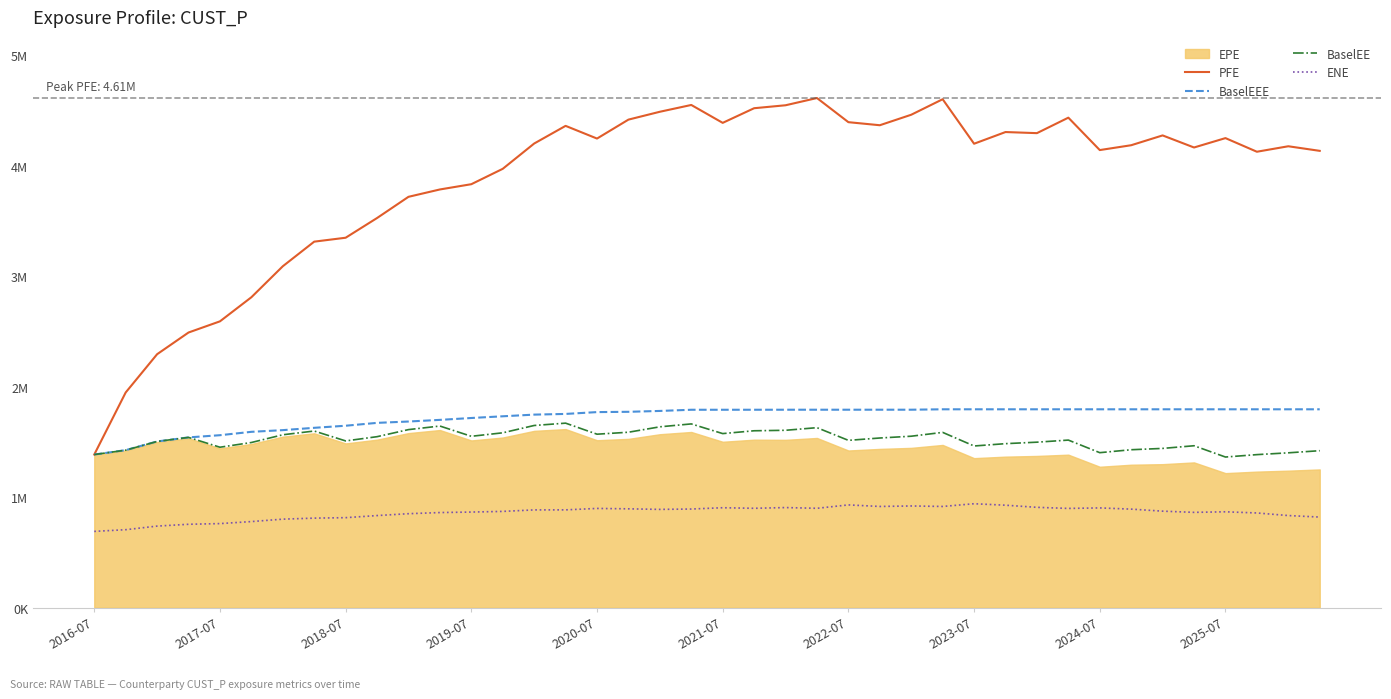

Between 13 and 25, which series saw the biggest shift?

PFE